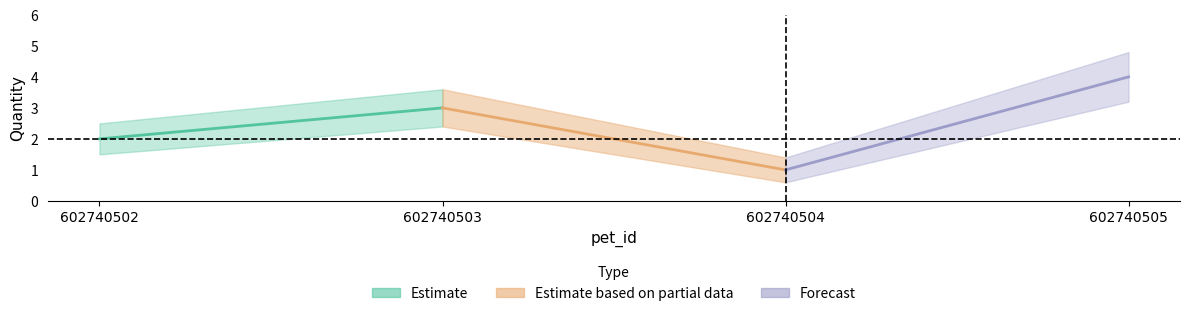

True or false: quantity_upper and quantity intersect in this chart.

False